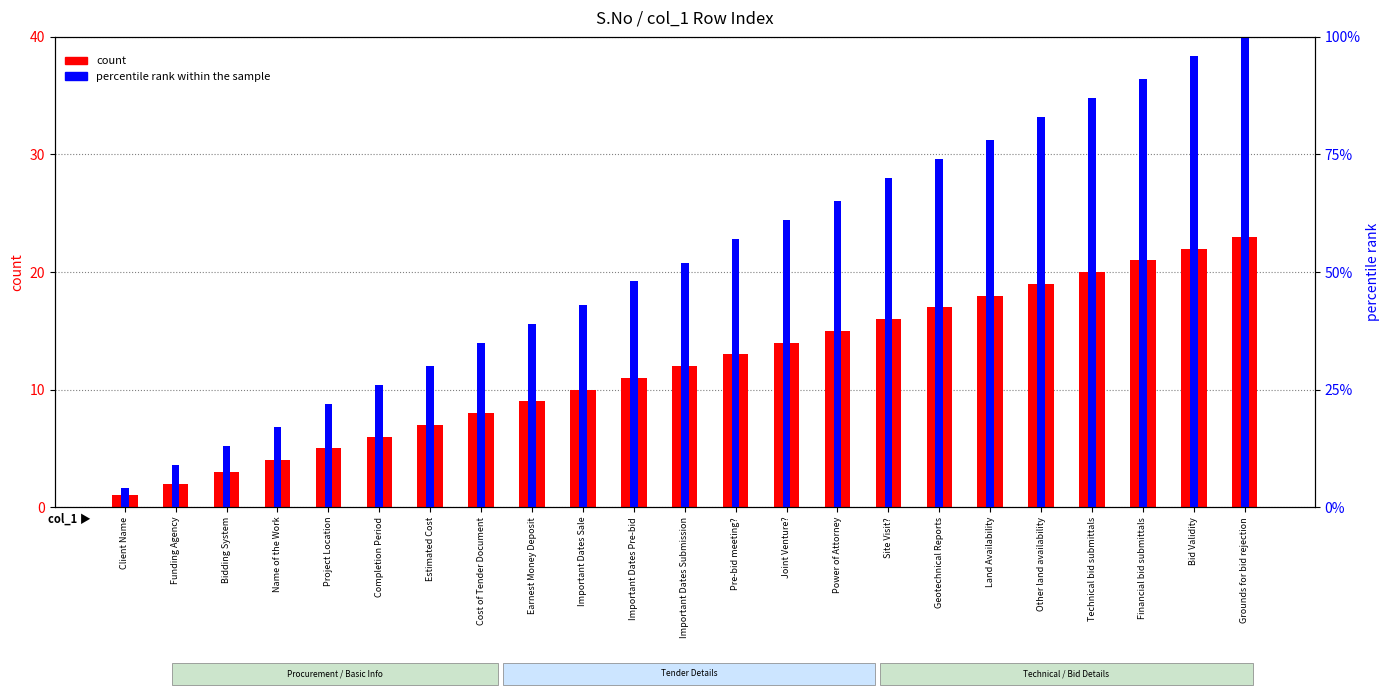

What is the total value across all series at Client Name?

5